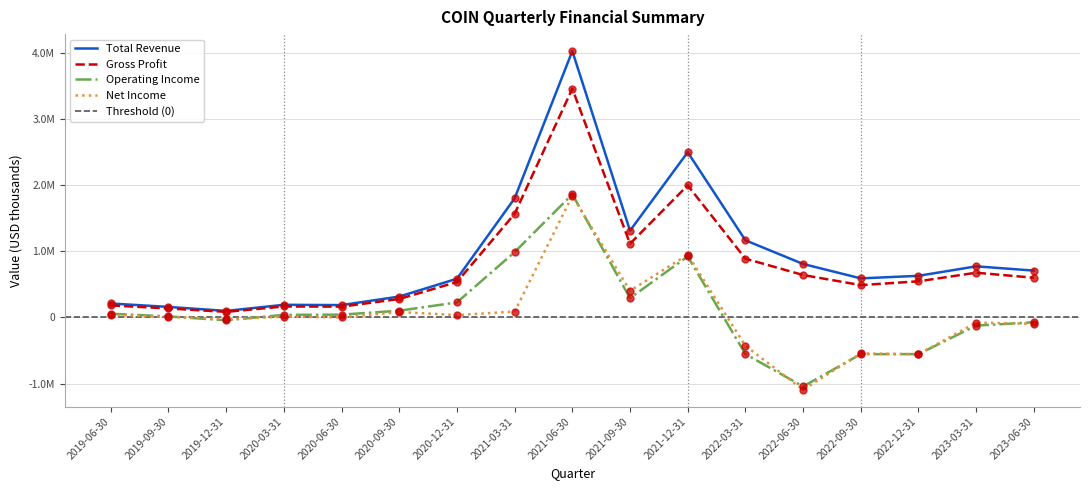

At which category does the chart reach its minimum across all series?

2022-06-30